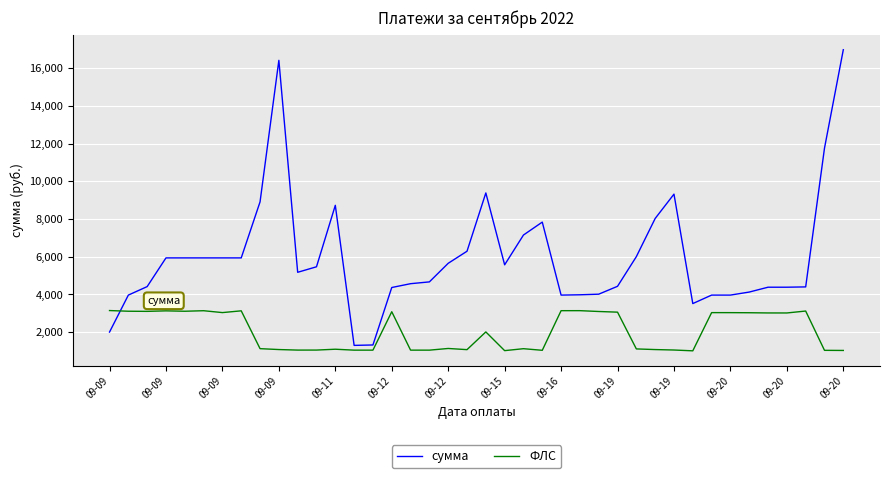

What is the minimum value for сумма?

1293.7